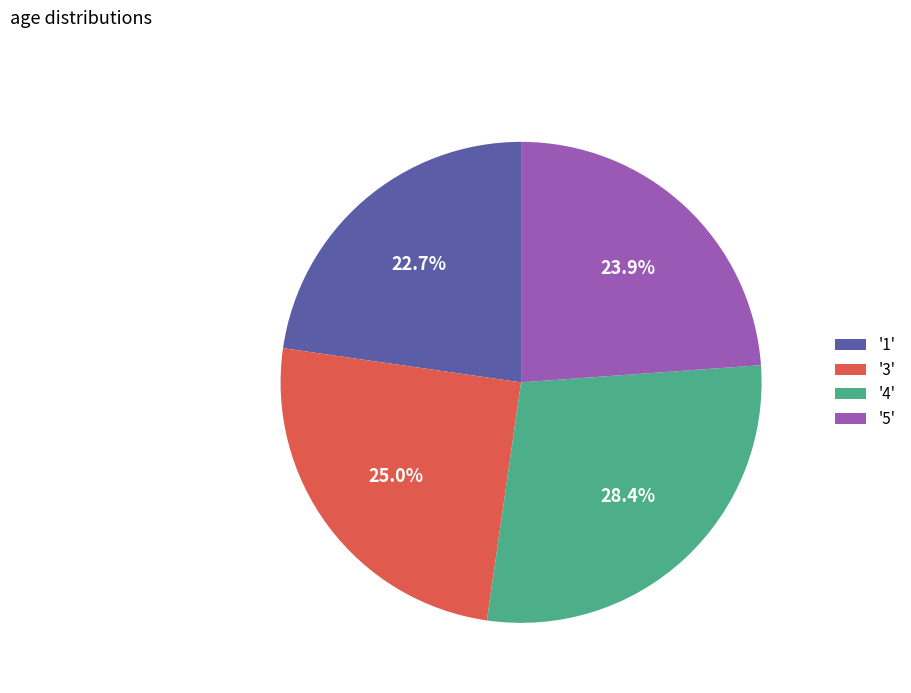

Rank the categories by value from lowest to highest.

'1', '5', '3', '4'